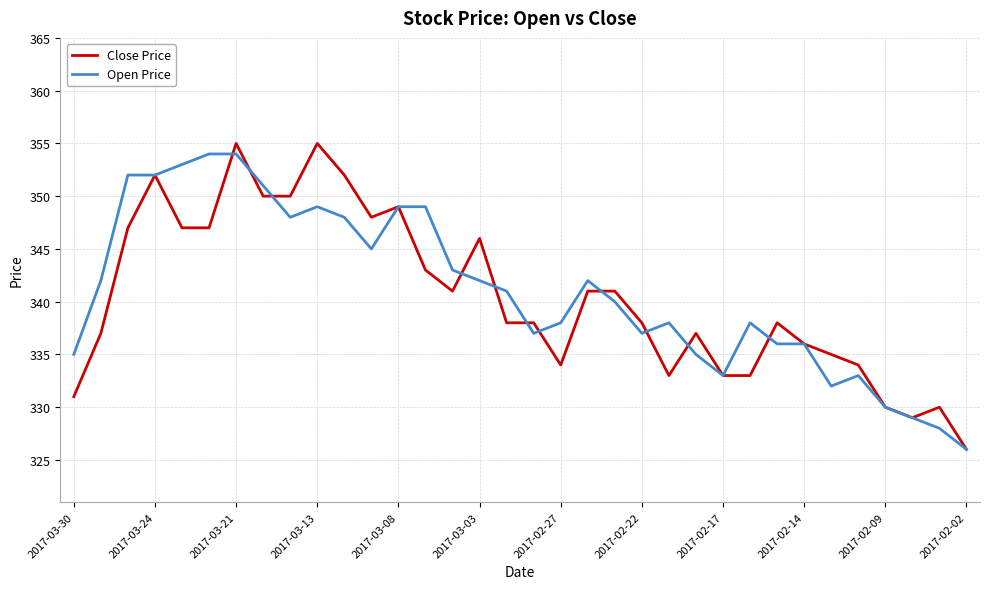

What is the maximum value shown in the chart?

355